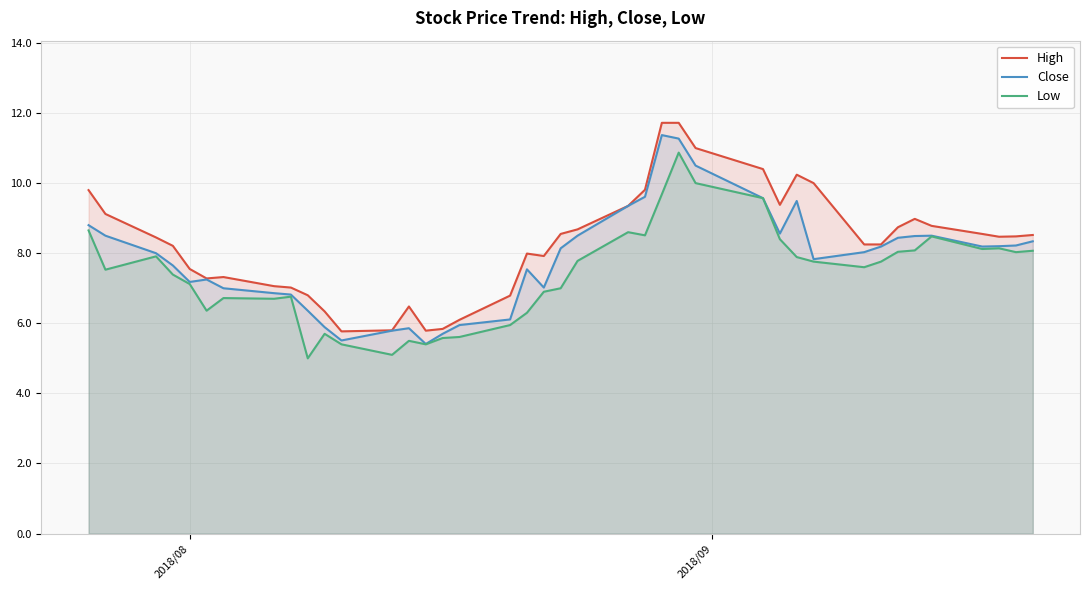

How many lines are shown in the chart?

3